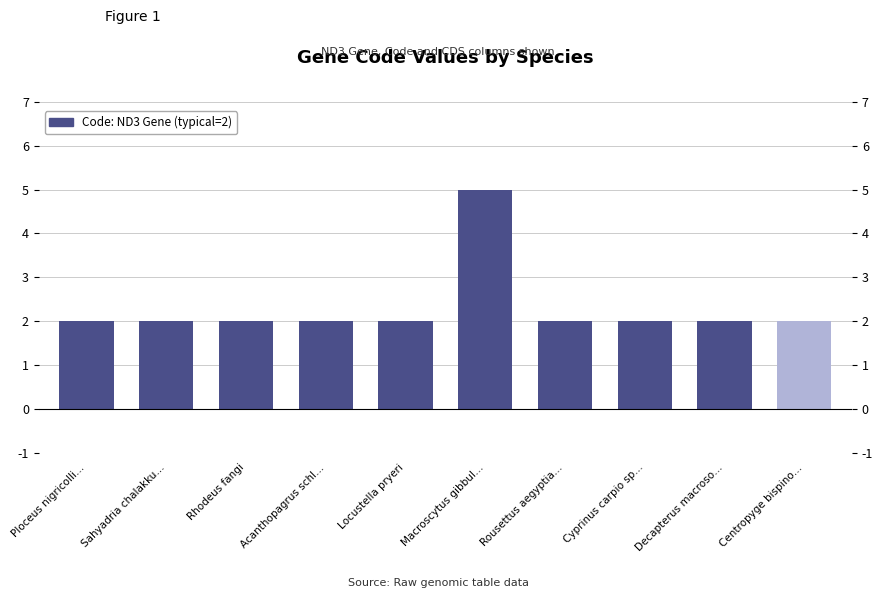

How many categories are shown in the chart?

10